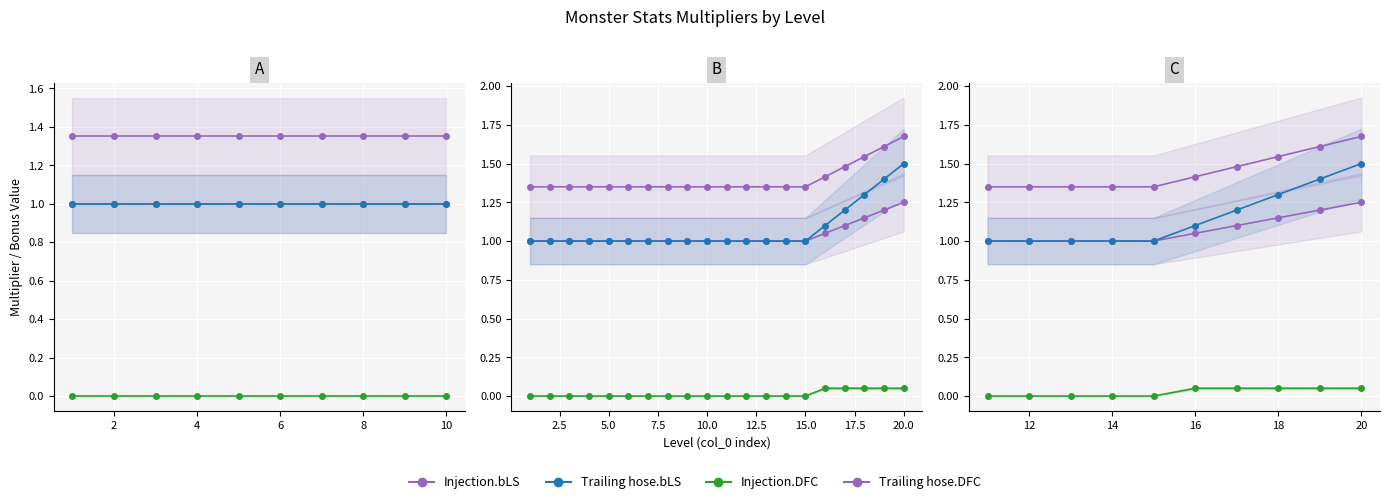

True or false: Injection.DFC has a value of 0.0 at 14.

True